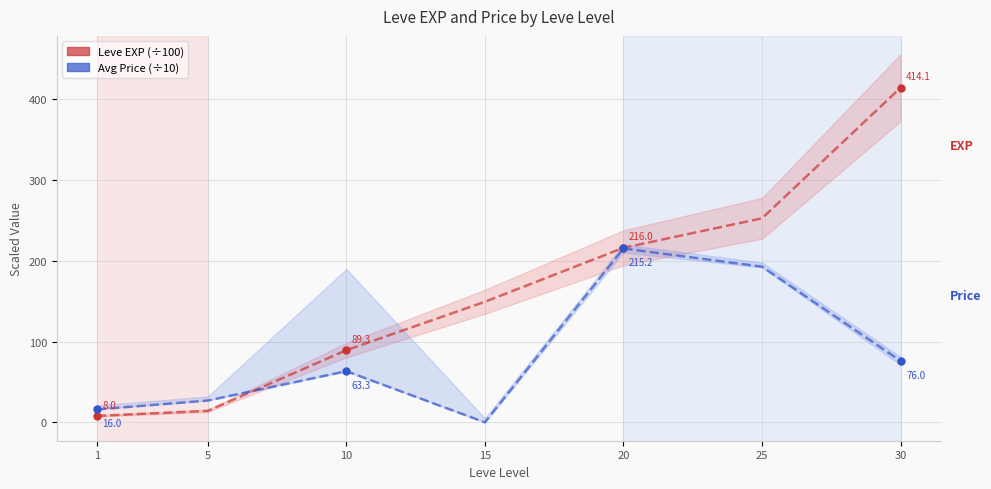

What is the total value across all series at 10?

152.6